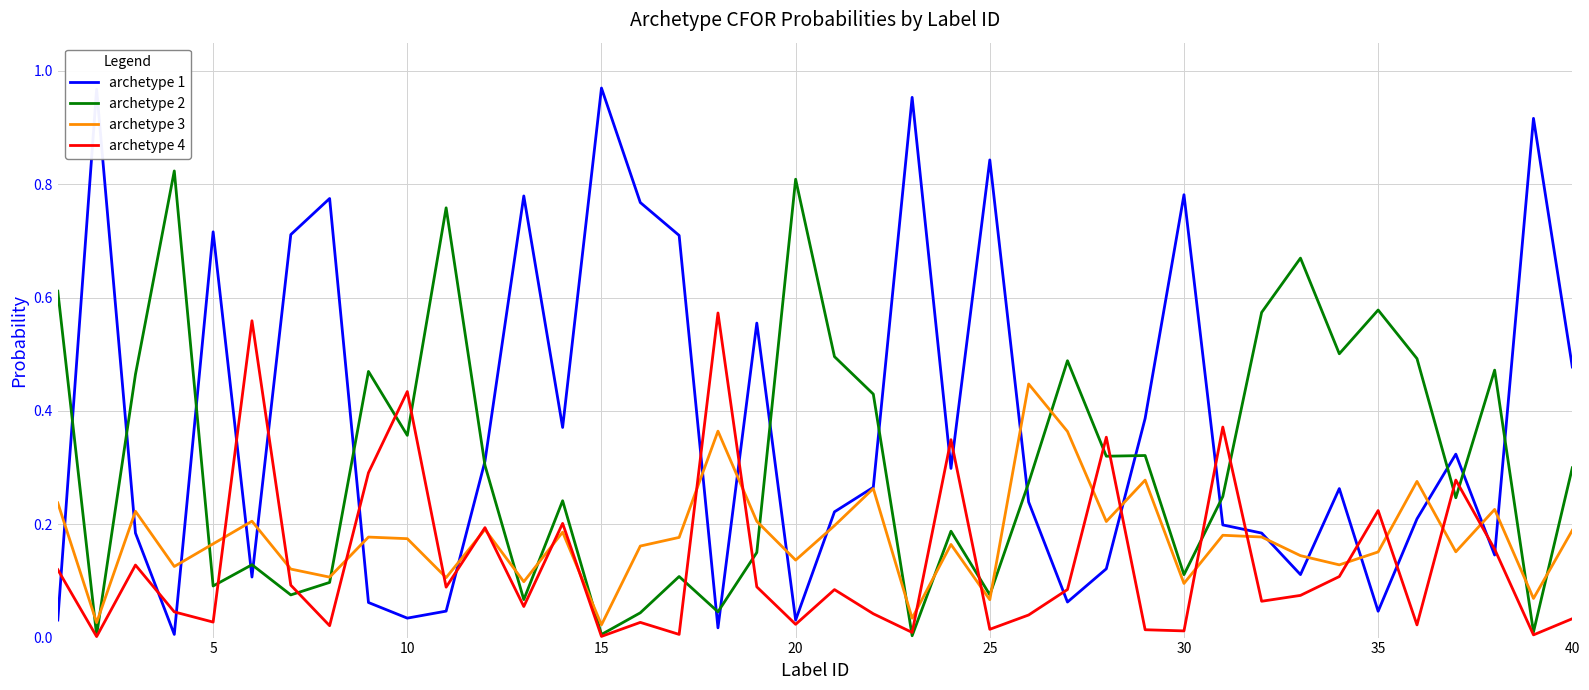

How many intersections are there between archetype 3 and archetype 2?

14